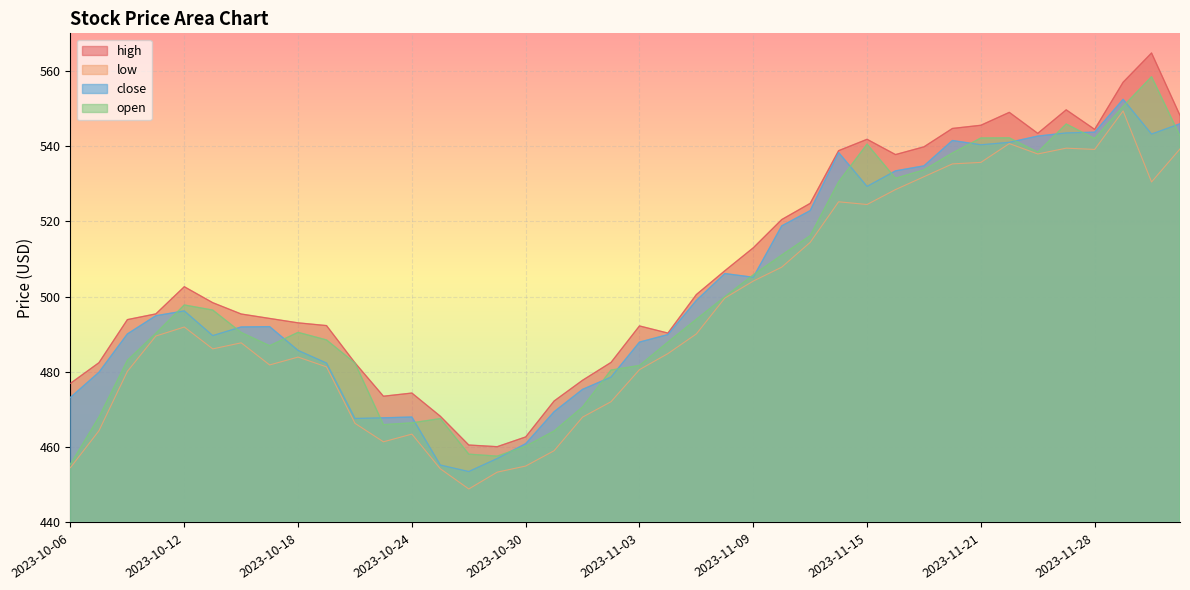

The value of low at 2023-11-28 is 371.8. True or false?

False